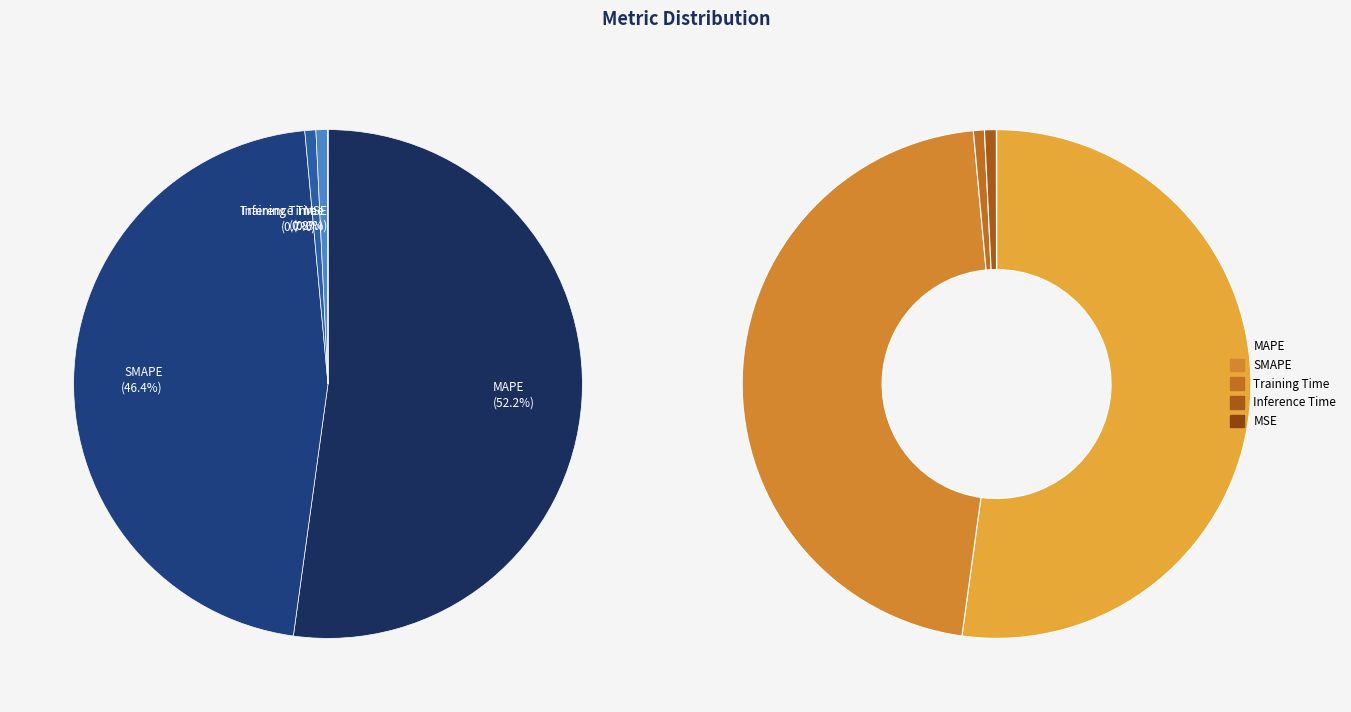

Is it true that Inference Time is 14% of the pie?

False